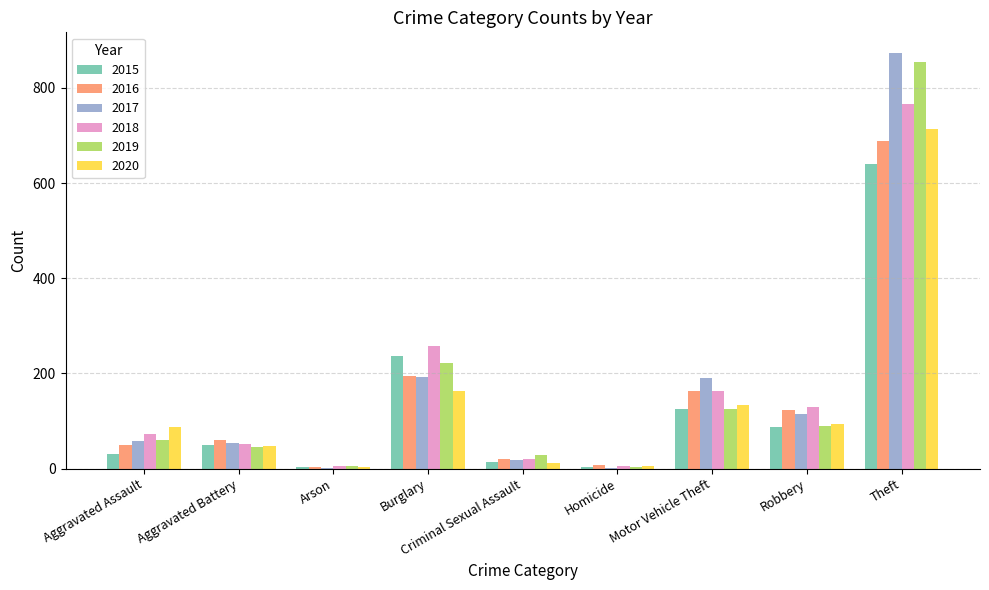

What is the sum of the 2018 values at Burglary and Aggravated Assault?

329